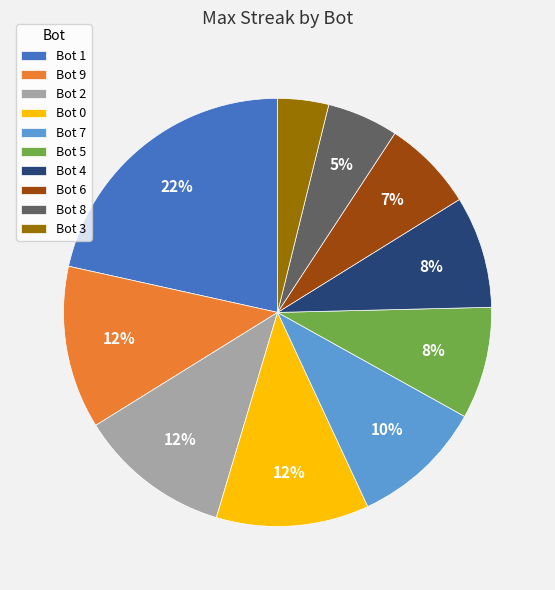

Between Bot 4 and Bot 2, which is larger?

Bot 2